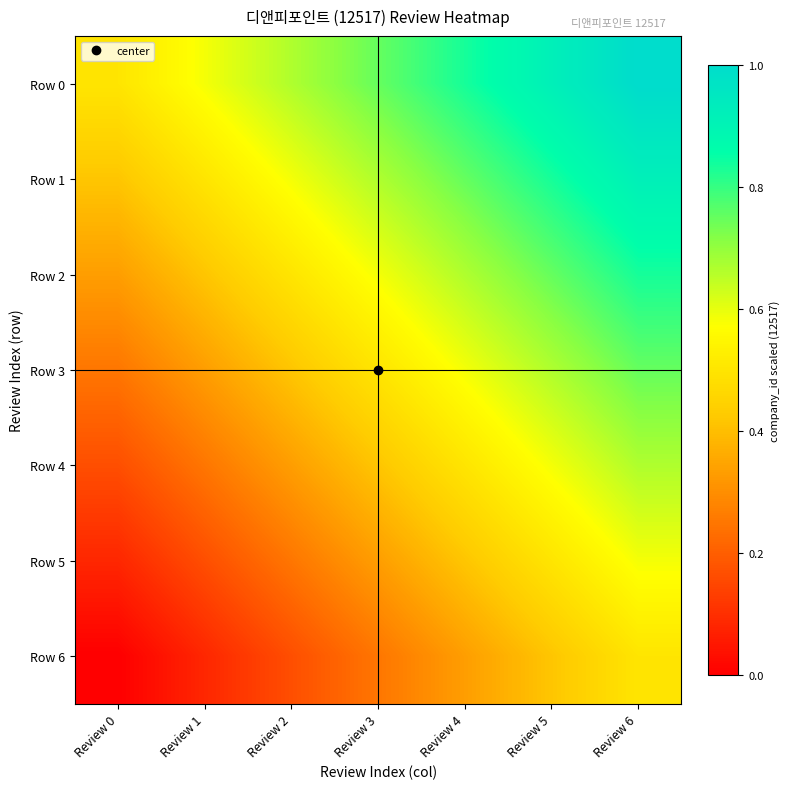

Which category has the highest value across all series?

Review 6